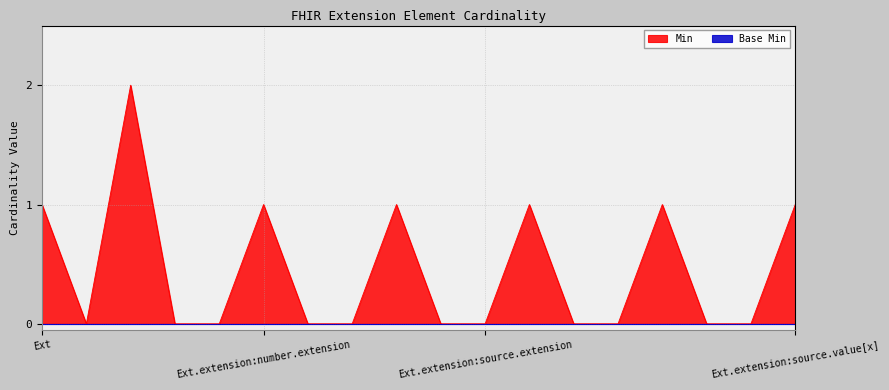

Which has a higher value, Extension.extension:source.extension:type.url or Extension.extension:number.url?

Extension.extension:source.extension:type.url